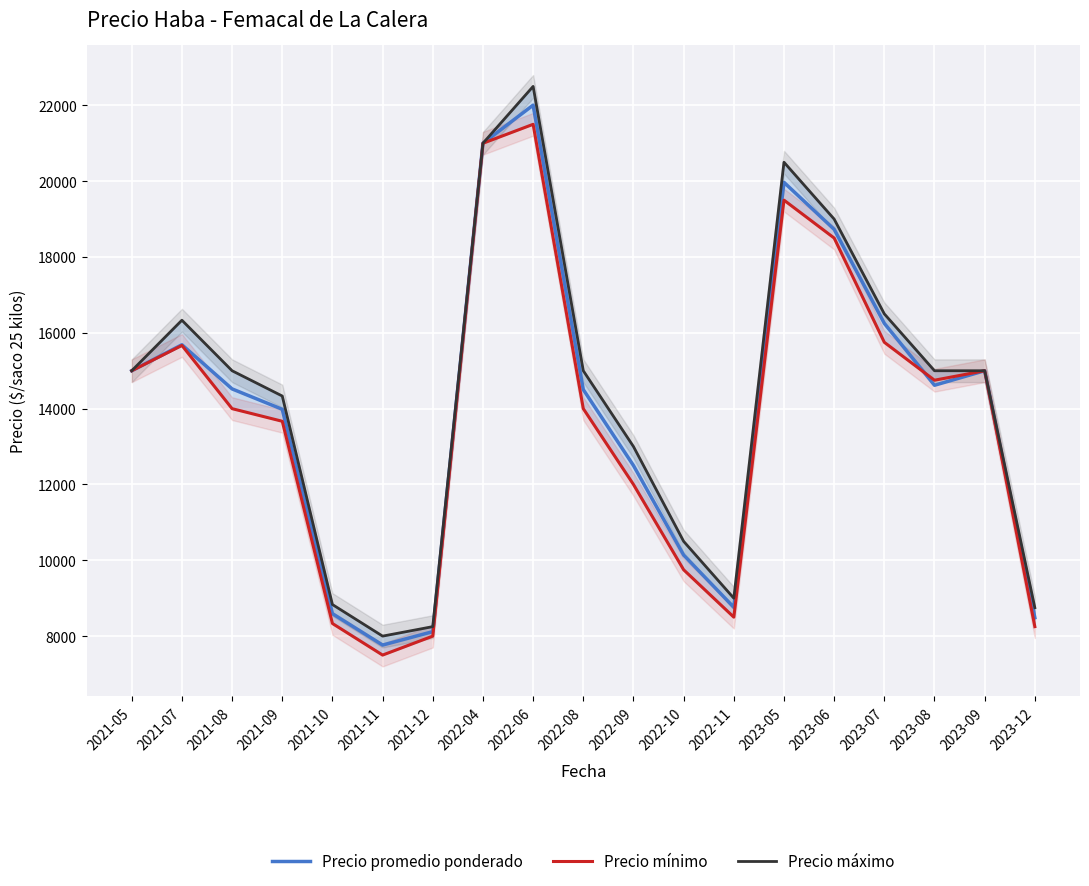

Which category has the lowest value across all series?

2021-11